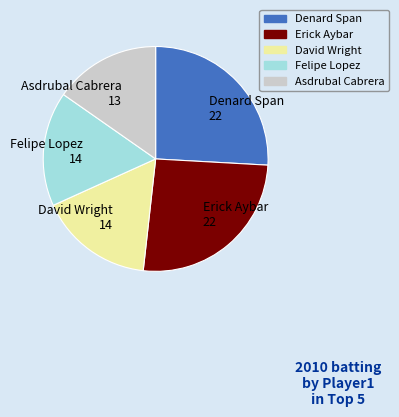

Is there any slice that represents more than half of the pie?

No